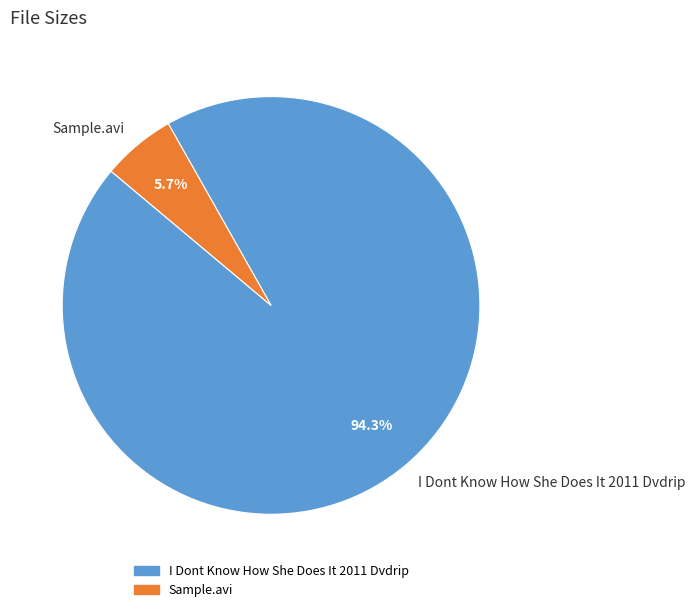

What percentage is the Sample.avi slice, to the nearest percent?

6%